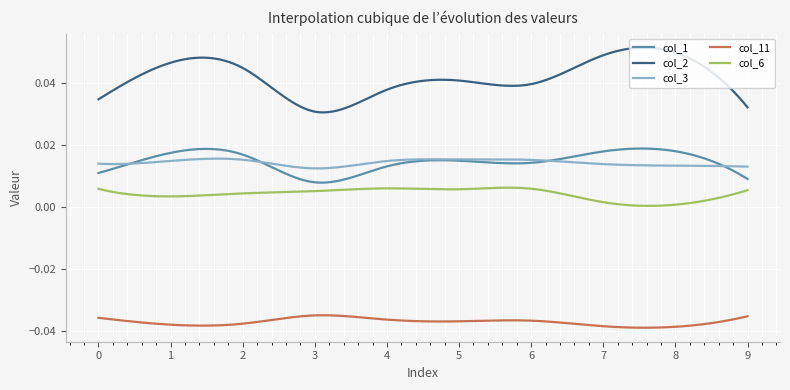

Does the chart have visible grid lines?

Yes